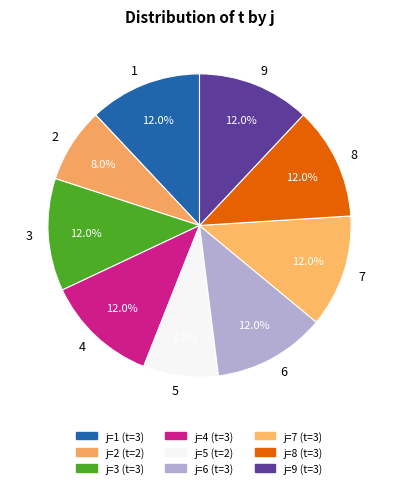

To the nearest percent, what percentage of the pie is 5?

8%